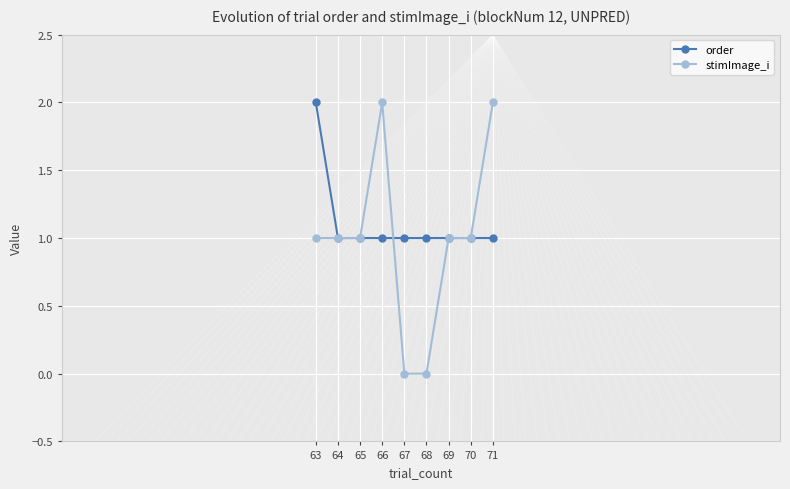

True or false: stimImage_i has more than 2 interior local peaks.

False